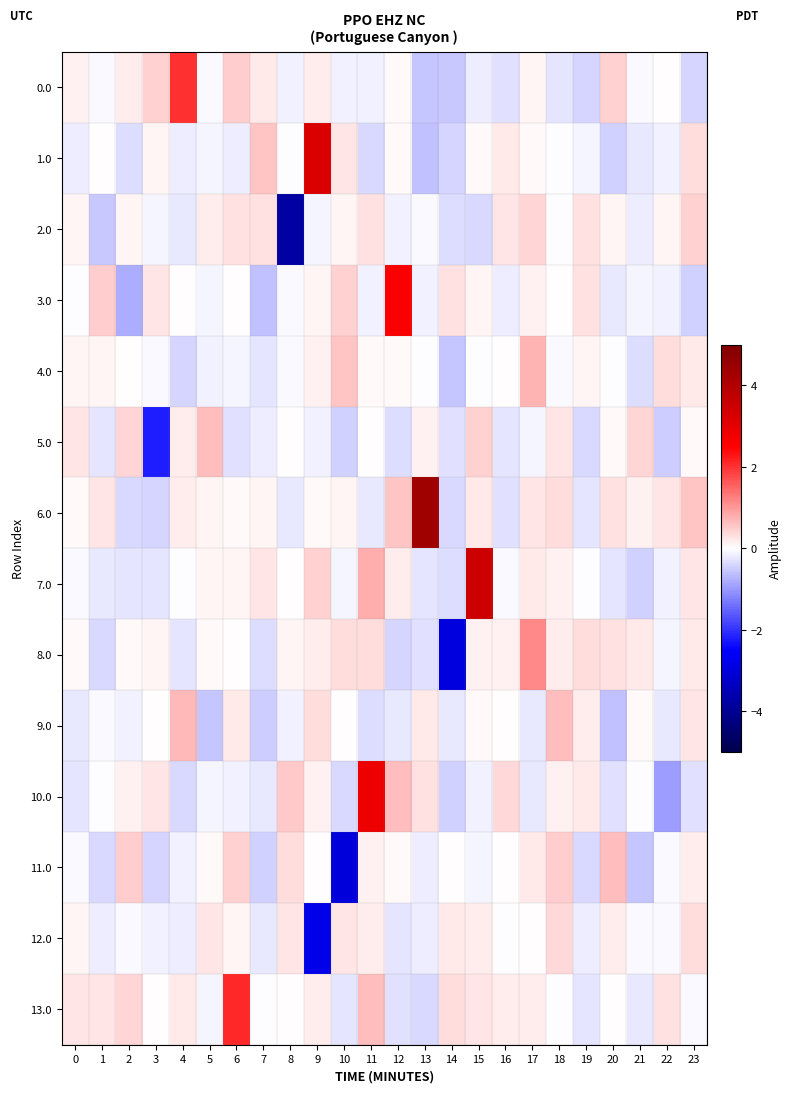

Reading left to right, transcribe all the data shown in this chart.

0.0: 0=0.1	1=-0.0	2=0.2	3=0.5	4=2.0	5=-0.1	6=0.5	7=0.2	8=-0.1	9=0.2	10=-0.1	11=-0.1	12=0.1	13=-0.6	14=-0.5	15=-0.2	16=-0.3	17=0.1	18=-0.3	19=-0.4	20=0.4	21=-0.1	22=0.0	23=-0.4
1.0: 0=-0.2	1=0.0	2=-0.3	3=0.1	4=-0.2	5=-0.1	6=-0.2	7=0.6	8=-0.0	9=3.2	10=0.2	11=-0.4	12=0.1	13=-0.6	14=-0.4	15=0.1	16=0.2	17=0.1	18=-0.0	19=-0.1	20=-0.4	21=-0.2	22=-0.1	23=0.3
2.0: 0=0.1	1=-0.5	2=0.1	3=-0.1	4=-0.2	5=0.2	6=0.3	7=0.3	8=-3.8	9=-0.1	10=0.1	11=0.3	12=-0.1	13=-0.1	14=-0.3	15=-0.4	16=0.2	17=0.4	18=-0.0	19=0.3	20=0.1	21=-0.2	22=0.1	23=0.5
3.0: 0=-0.0	1=0.5	2=-0.8	3=0.2	4=0.0	5=-0.1	6=0.0	7=-0.6	8=-0.1	9=0.1	10=0.4	11=-0.2	12=2.6	13=-0.2	14=0.3	15=0.1	16=-0.2	17=0.2	18=0.0	19=0.3	20=-0.2	21=-0.1	22=-0.1	23=-0.4
4.0: 0=0.1	1=0.1	2=0.0	3=-0.1	4=-0.4	5=-0.1	6=-0.1	7=-0.2	8=-0.0	9=0.1	10=0.6	11=0.1	12=0.1	13=-0.0	14=-0.6	15=-0.0	16=0.0	17=0.7	18=-0.1	19=0.1	20=-0.0	21=-0.4	22=0.3	23=0.2
5.0: 0=0.2	1=-0.3	2=0.4	3=-2.2	4=0.2	5=0.7	6=-0.3	7=-0.2	8=0.0	9=-0.2	10=-0.5	11=0.0	12=-0.3	13=0.1	14=-0.3	15=0.5	16=-0.2	17=-0.1	18=0.2	19=-0.4	20=0.1	21=0.4	22=-0.5	23=0.1
6.0: 0=0.1	1=0.2	2=-0.4	3=-0.4	4=0.2	5=0.1	6=0.1	7=0.1	8=-0.2	9=0.1	10=0.1	11=-0.2	12=0.6	13=4.3	14=-0.4	15=0.2	16=-0.3	17=0.2	18=0.3	19=-0.2	20=0.3	21=0.1	22=0.2	23=0.6
7.0: 0=-0.1	1=-0.2	2=-0.3	3=-0.2	4=-0.0	5=0.1	6=0.1	7=0.2	8=0.0	9=0.4	10=-0.1	11=0.8	12=0.2	13=-0.3	14=-0.3	15=3.4	16=-0.1	17=0.2	18=0.1	19=-0.0	20=-0.3	21=-0.5	22=-0.1	23=0.3
8.0: 0=0.1	1=-0.4	2=0.1	3=0.1	4=-0.3	5=0.0	6=0.0	7=-0.3	8=0.1	9=0.2	10=0.3	11=0.3	12=-0.4	13=-0.3	14=-2.9	15=0.2	16=0.2	17=1.2	18=0.2	19=0.3	20=0.3	21=0.2	22=-0.1	23=0.2
9.0: 0=-0.2	1=-0.1	2=-0.1	3=0.0	4=0.7	5=-0.6	6=0.2	7=-0.5	8=-0.1	9=0.3	10=0.0	11=-0.3	12=-0.2	13=0.2	14=-0.2	15=0.1	16=0.0	17=-0.2	18=0.6	19=0.2	20=-0.6	21=0.1	22=-0.2	23=0.3
10.0: 0=-0.2	1=-0.0	2=0.2	3=0.3	4=-0.4	5=-0.1	6=-0.1	7=-0.2	8=0.5	9=0.1	10=-0.4	11=2.8	12=0.6	13=0.3	14=-0.5	15=-0.1	16=0.4	17=-0.2	18=0.1	19=0.2	20=-0.3	21=-0.0	22=-1.0	23=-0.3
11.0: 0=-0.1	1=-0.4	2=0.5	3=-0.4	4=-0.1	5=0.0	6=0.4	7=-0.4	8=0.3	9=0.0	10=-3.0	11=0.1	12=0.1	13=-0.2	14=0.0	15=-0.1	16=0.0	17=0.2	18=0.5	19=-0.4	20=0.6	21=-0.6	22=-0.0	23=0.2
12.0: 0=0.1	1=-0.2	2=-0.1	3=-0.1	4=-0.2	5=0.3	6=0.1	7=-0.2	8=0.3	9=-2.8	10=0.2	11=0.2	12=-0.2	13=-0.2	14=0.2	15=0.2	16=-0.0	17=0.0	18=0.4	19=-0.2	20=0.2	21=-0.1	22=-0.1	23=0.3
13.0: 0=0.2	1=0.2	2=0.4	3=0.0	4=0.2	5=-0.1	6=2.1	7=-0.0	8=0.0	9=0.2	10=-0.2	11=0.6	12=-0.3	13=-0.4	14=0.3	15=0.2	16=0.2	17=0.2	18=-0.0	19=-0.3	20=0.0	21=-0.2	22=0.3	23=-0.0